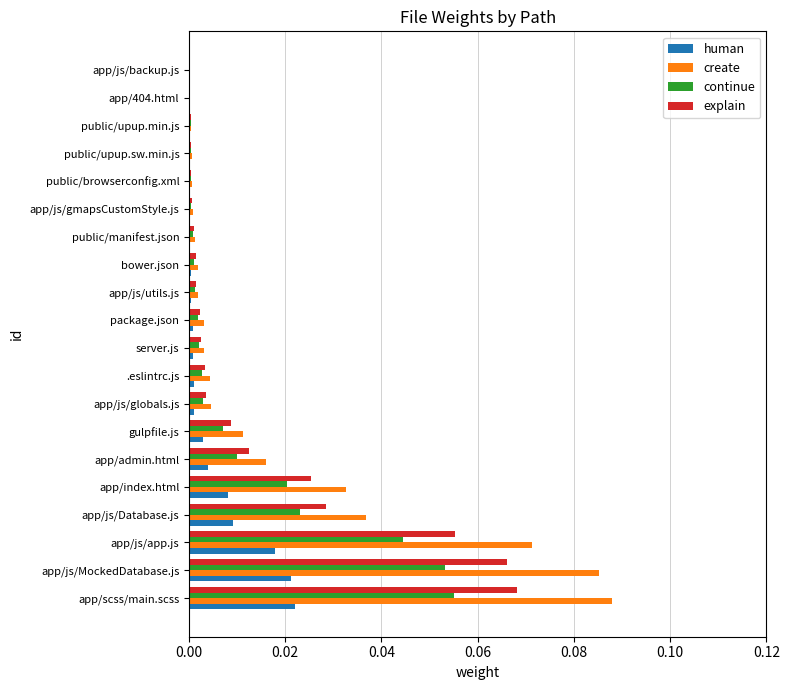

Which series has the largest total across all categories?

create